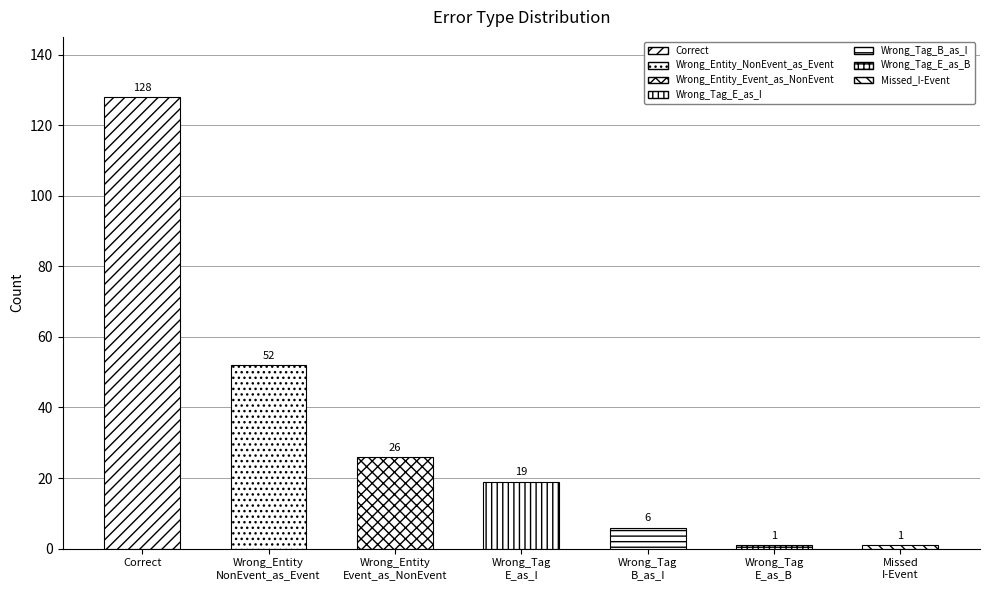

What is the change in value from Wrong_Entity
NonEvent_as_Event to Wrong_Tag
E_as_B?

-51